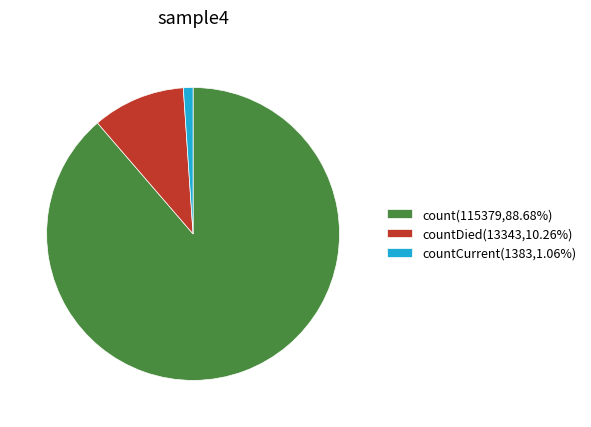

Is there any slice that represents more than half of the pie?

Yes